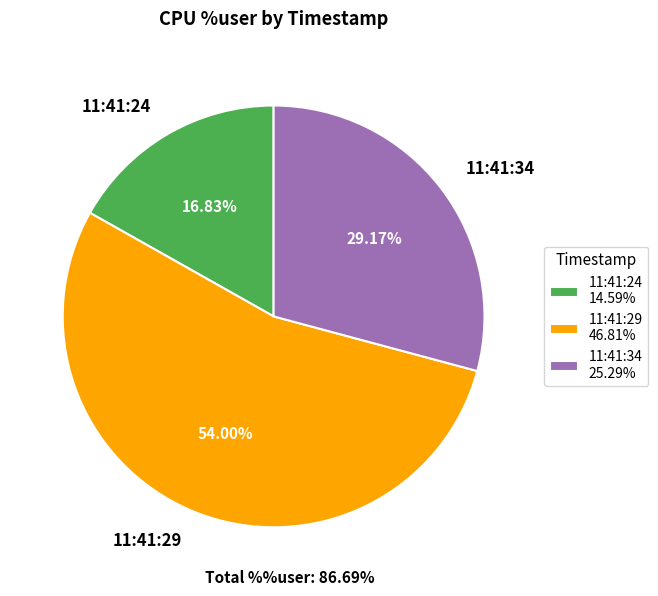

Which slice is the smallest?

11:41:24